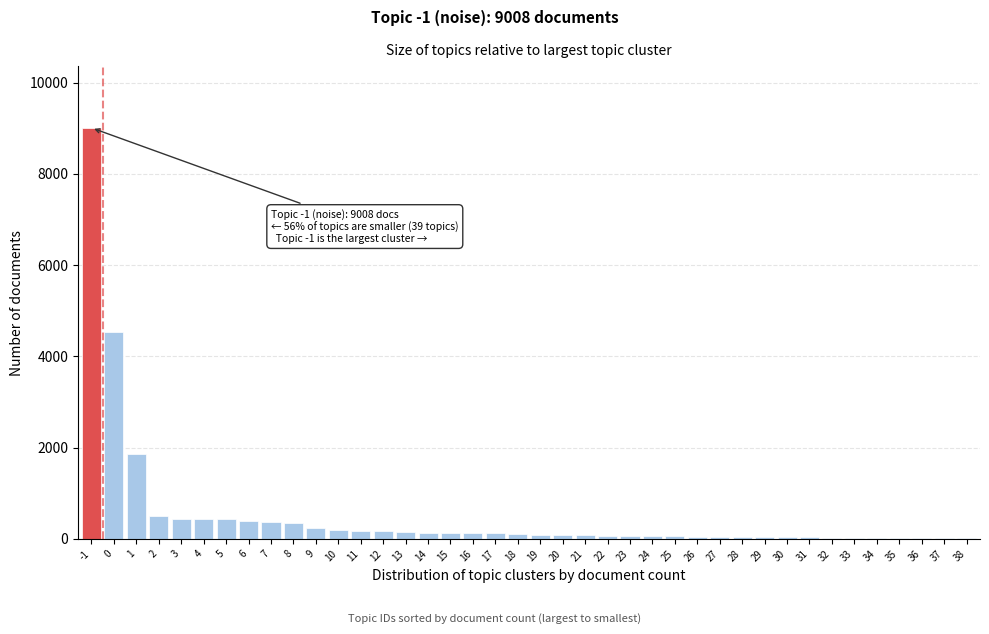

The chart shows a value of 6930 at 0. True or false?

False